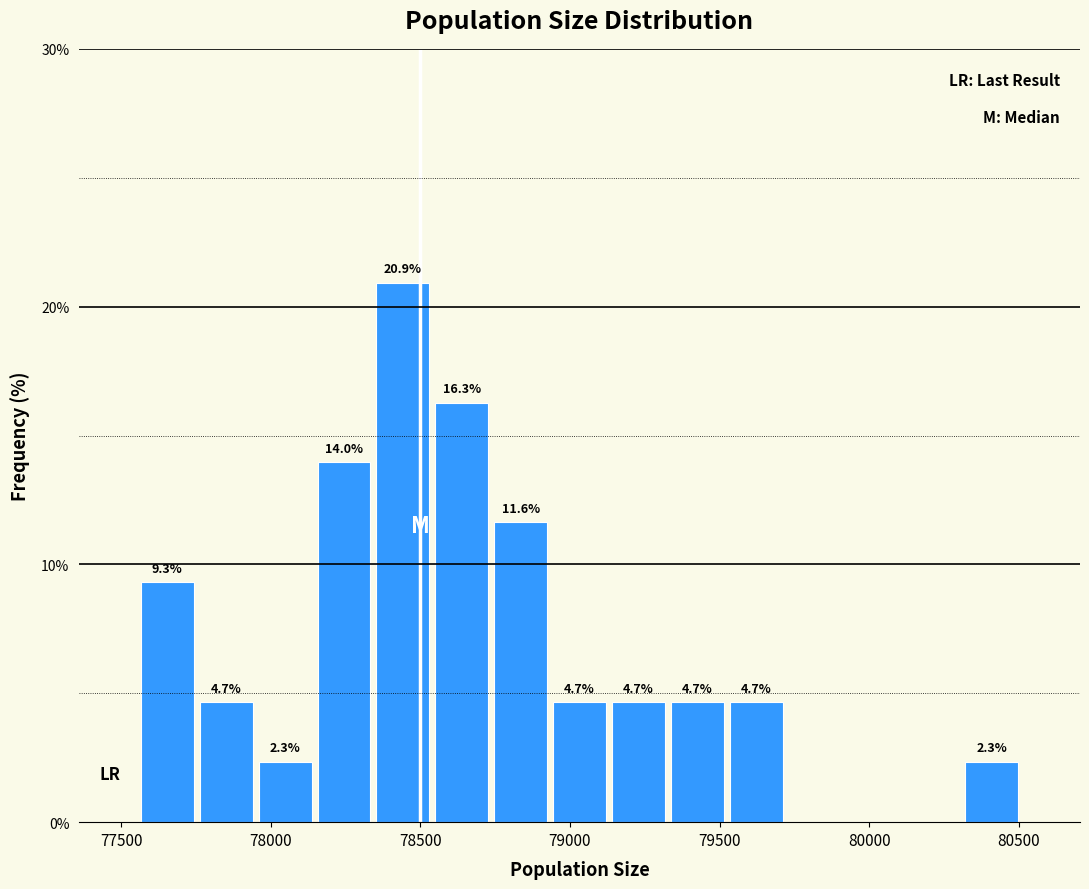

Read against the x-axis, roughly where is the centre of the tallest bar?

78450